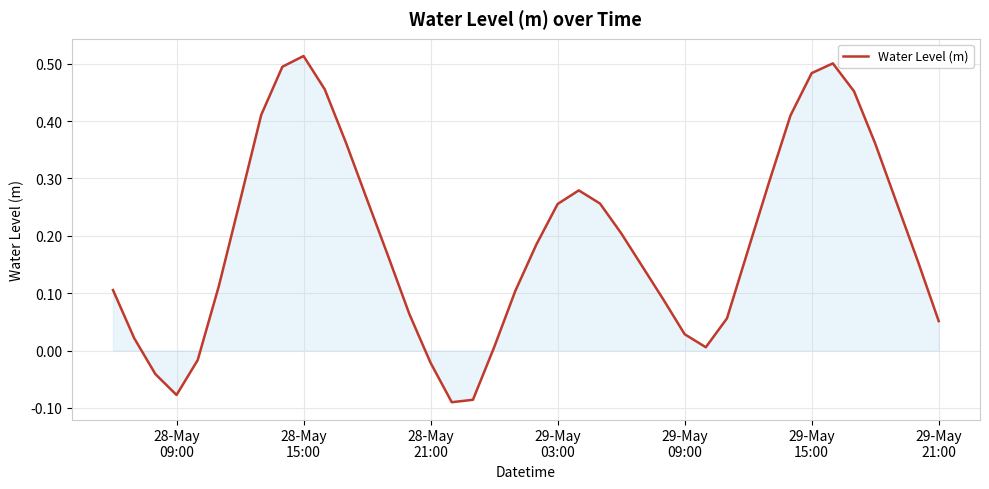

What is the difference between the maximum and minimum values?

0.6